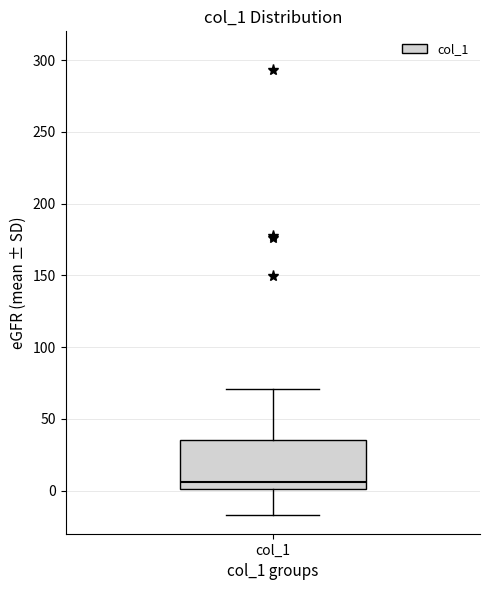

Where is the upper edge of the box for col_1 on the y-axis? The values are not printed on the chart, so give them approximately, as read against the axis.

35